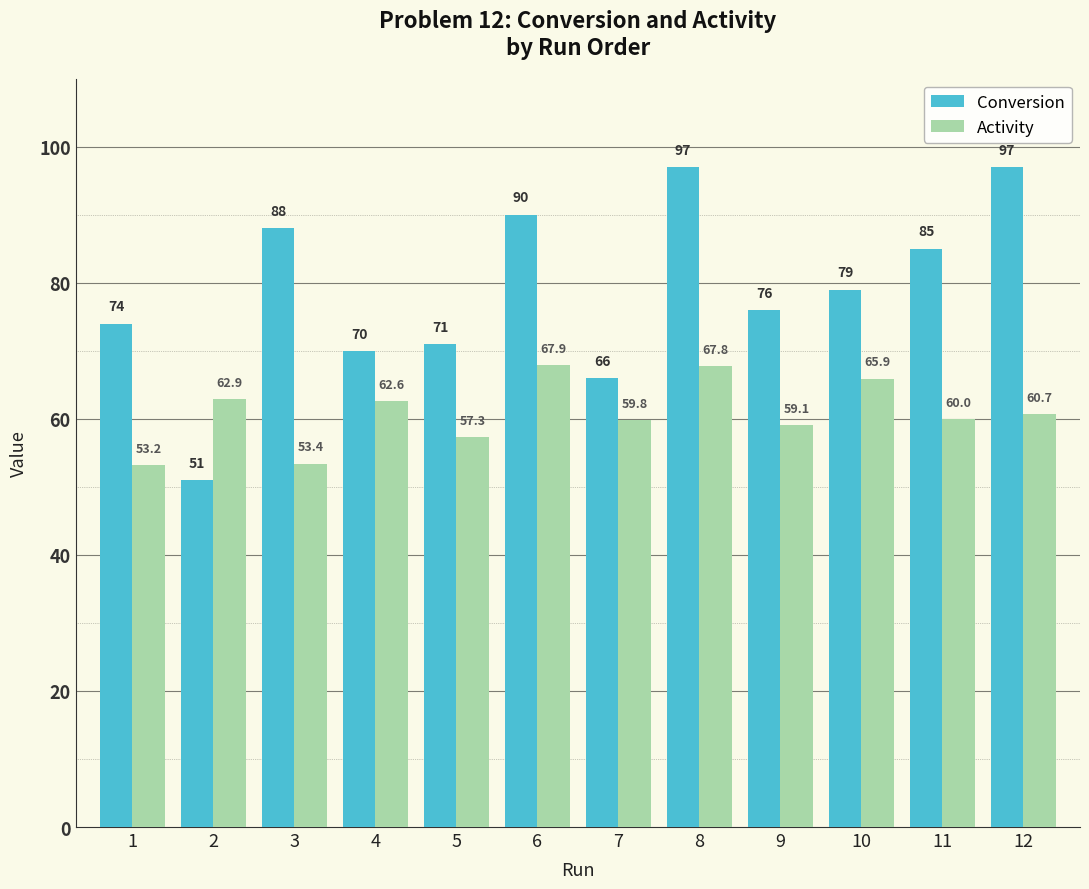

Which category has the lowest value in the Conversion series?

2